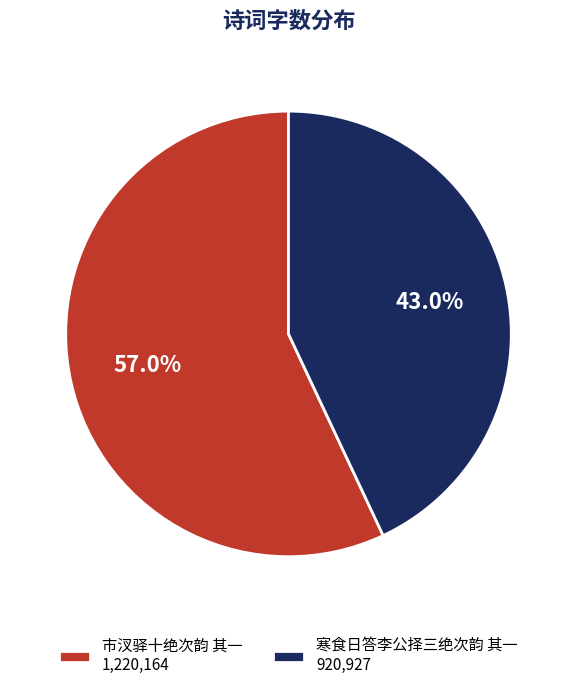

The 寒食日答李公择三绝次韵 其一 slice represents 35% of the pie. True or false?

False